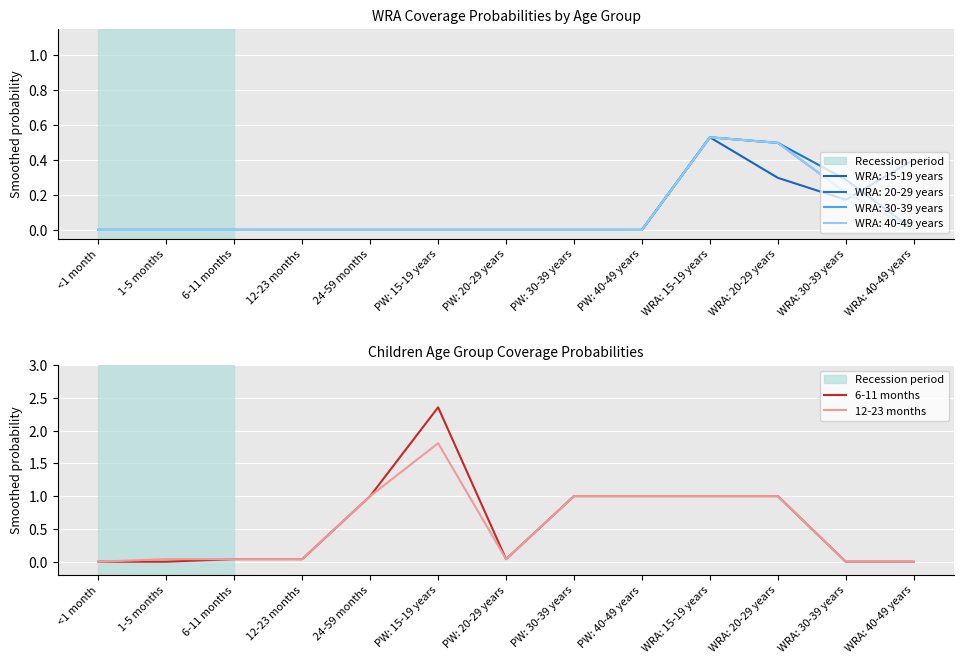

Count the number of categories in the chart.

13